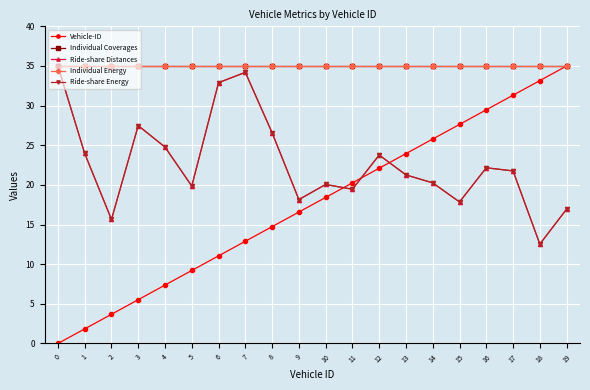

What value does the Ride-share Energy series have at 18?

12.5